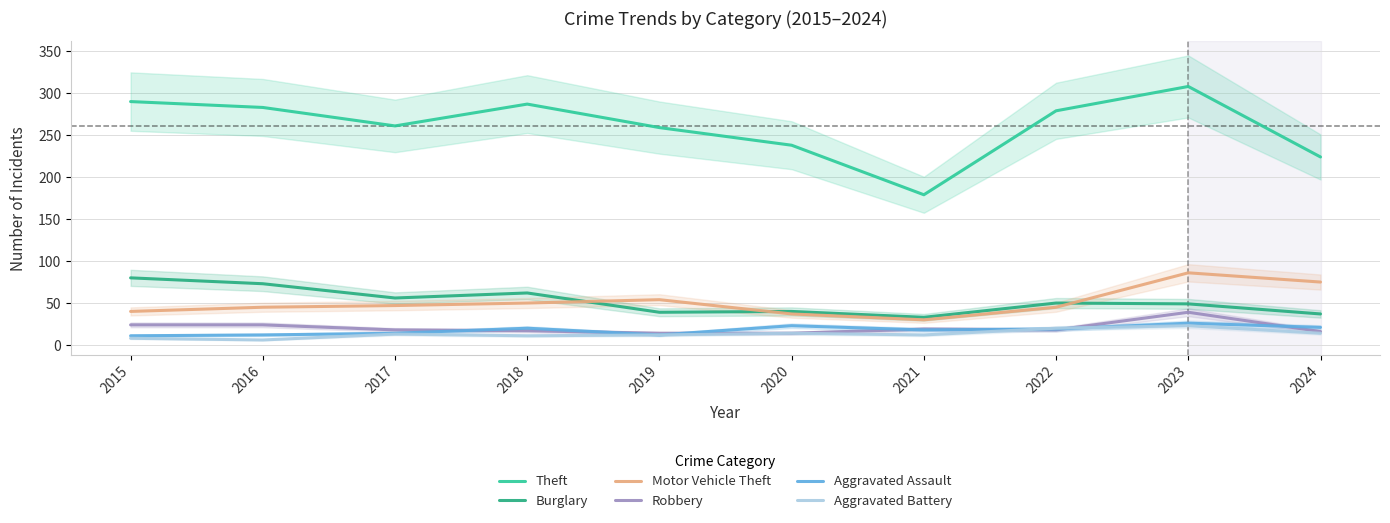

True or false: Motor Vehicle Theft and Burglary intersect in this chart.

True